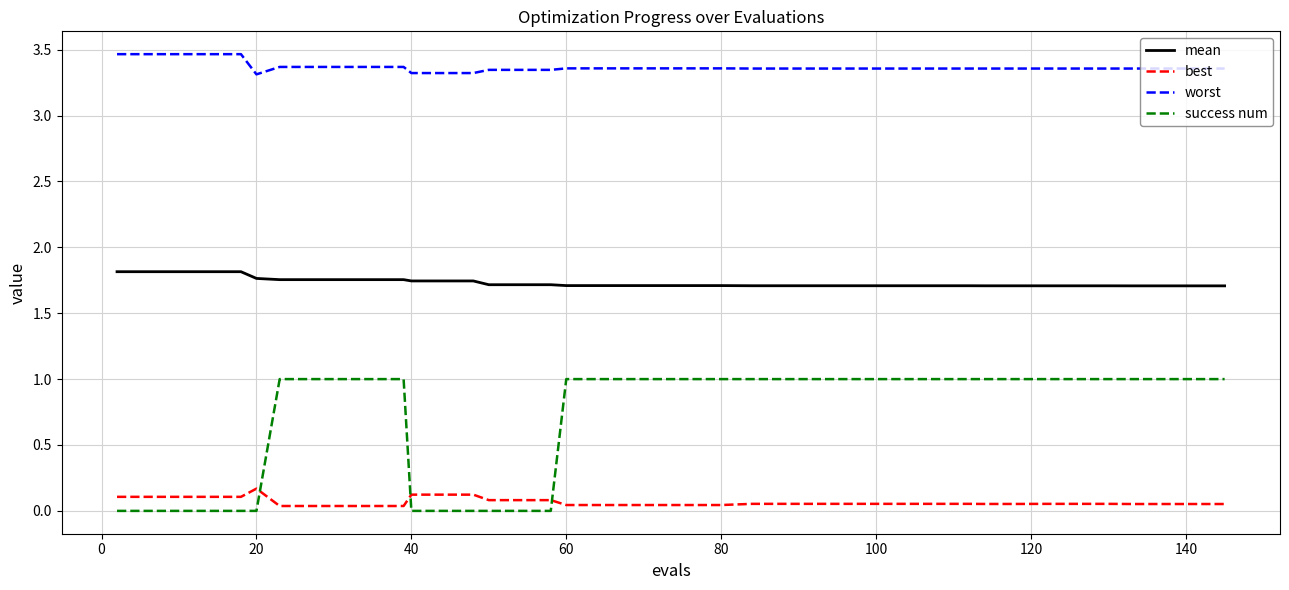

Which series has the widest spread of values?

success num